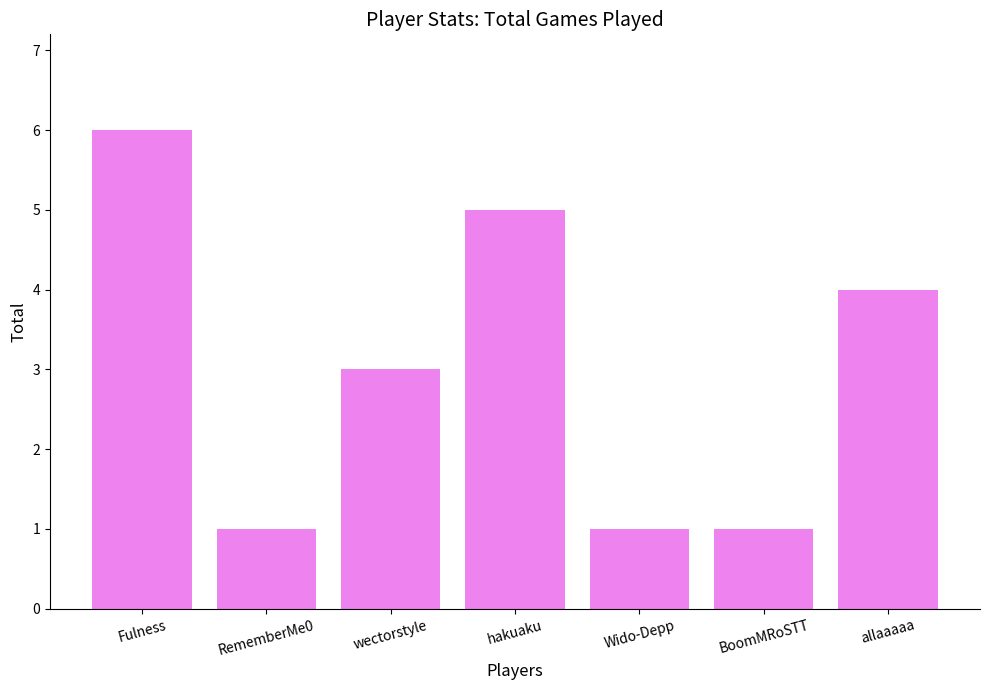

How many categories are shown in the chart?

7